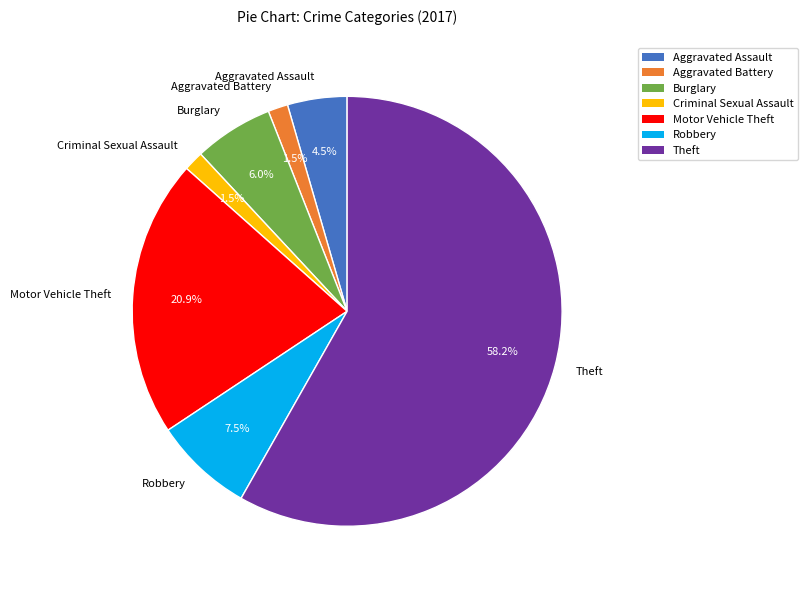

To the nearest percent, what is the combined percentage of Criminal Sexual Assault and Aggravated Battery?

3%